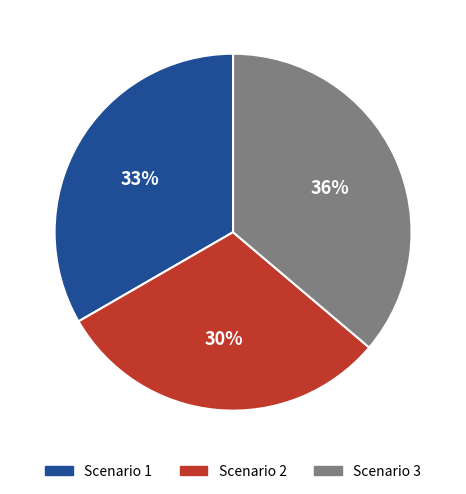

The Scenario 3 slice represents 24% of the pie. True or false?

False